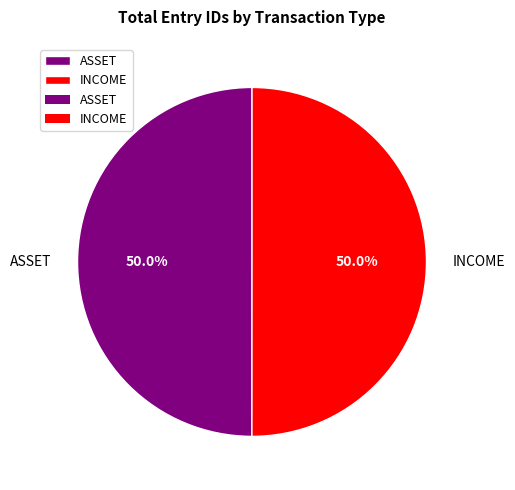

What percentage is NOT represented by INCOME?

50.0%